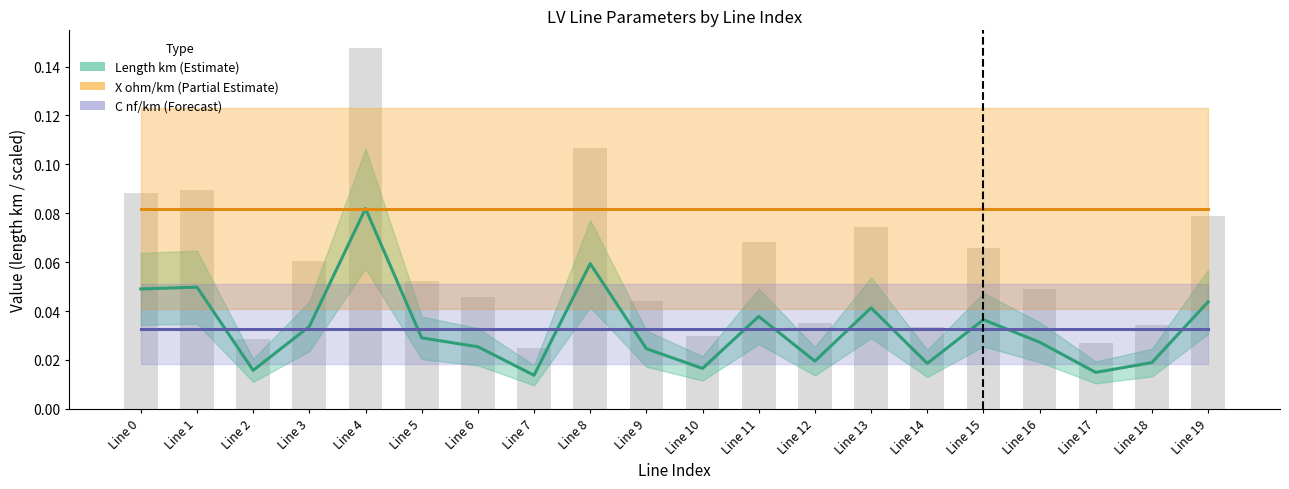

Which series has the largest total across all categories?

X ohm/km (Partial Estimate)